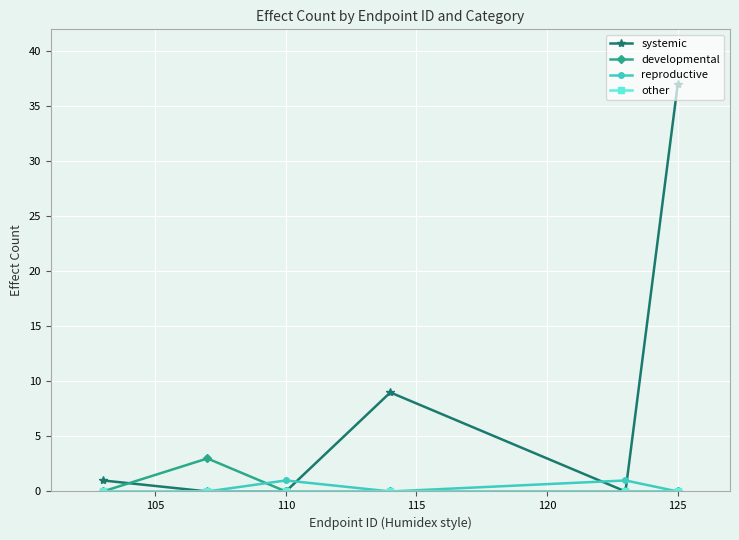

Which series has the largest range (max minus min)?

systemic